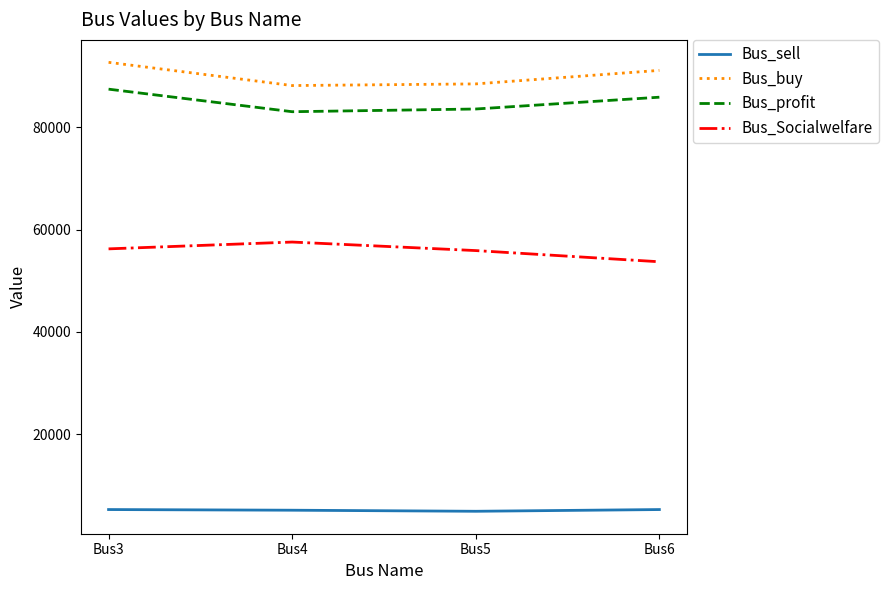

Which series has the widest spread of values?

Bus_buy